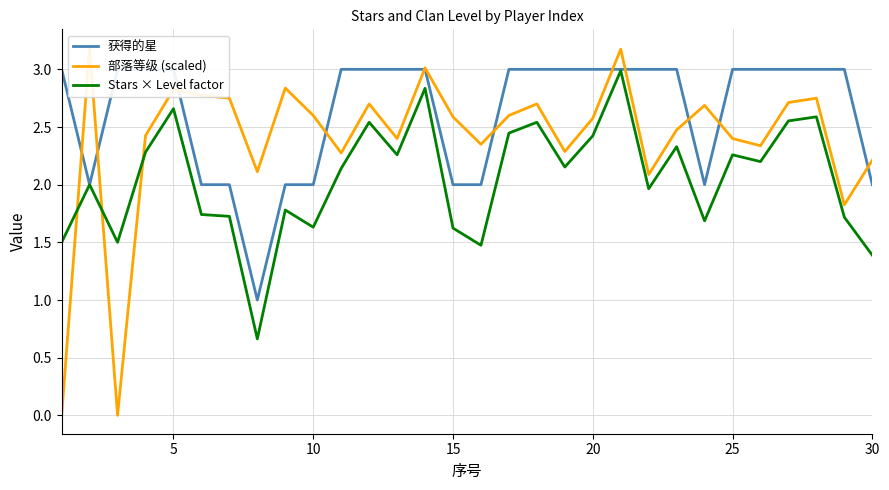

What is the lowest value of the Stars × Level factor series?

0.7